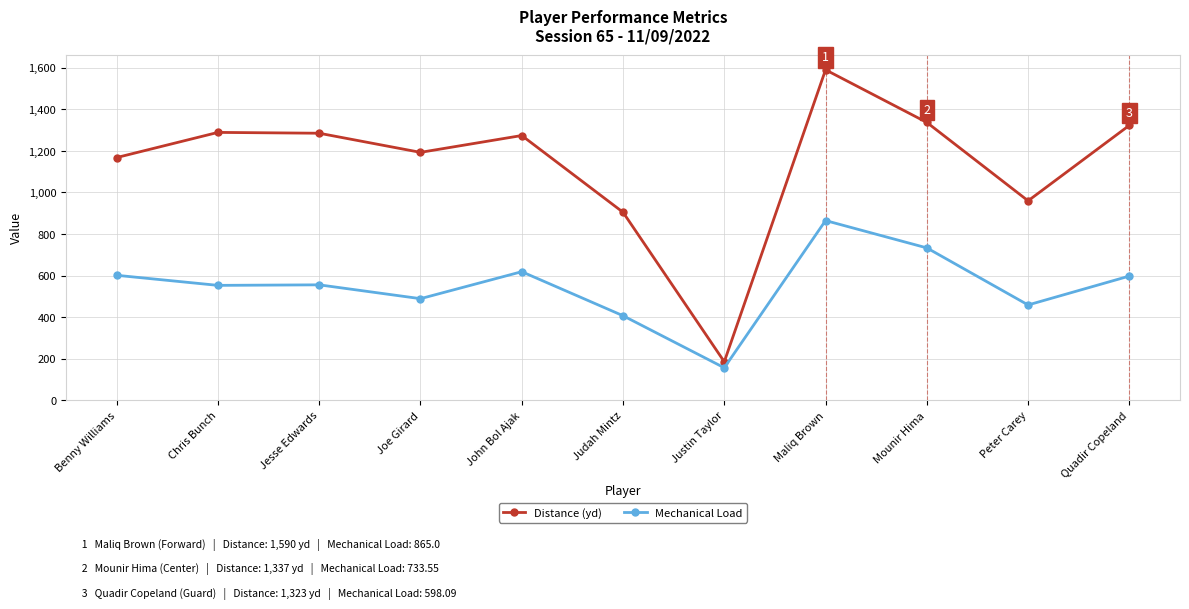

What is the average value of the Distance (yd) series?

1137.3